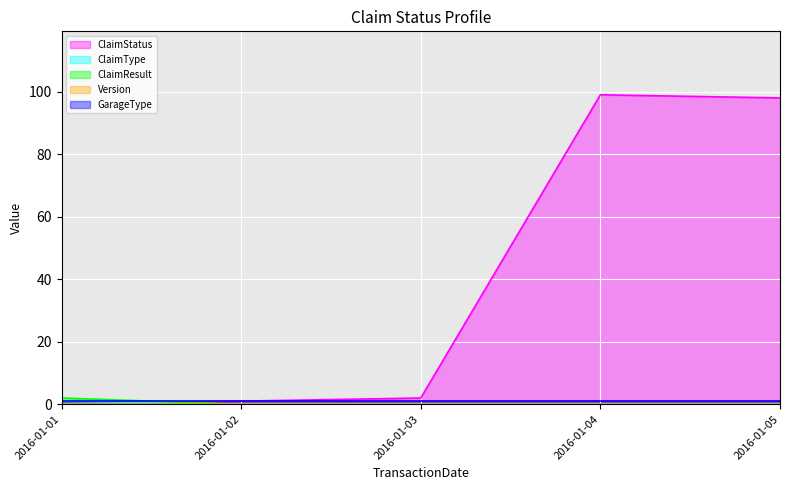

Which series has the largest range (max minus min)?

ClaimStatus